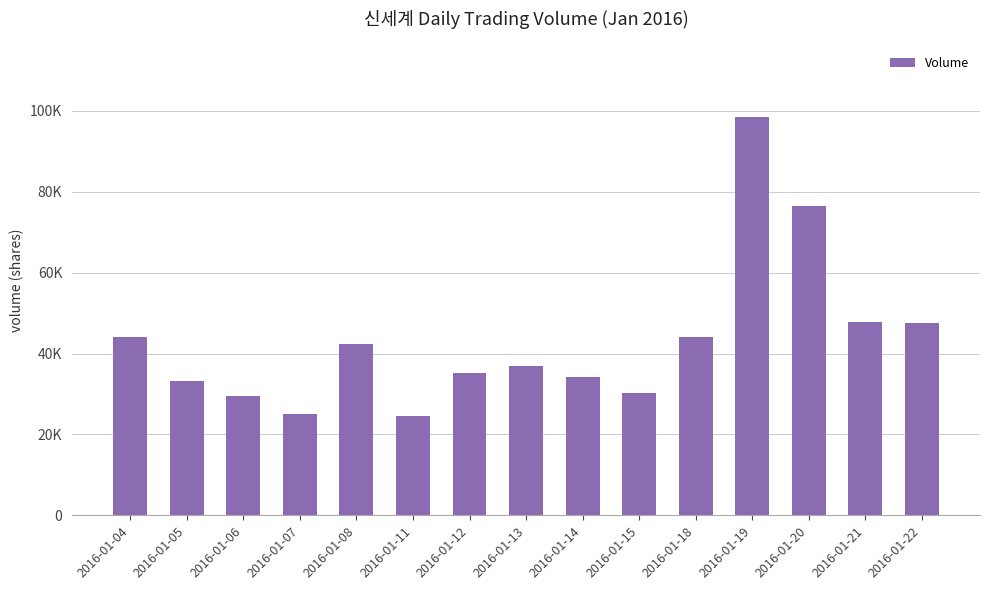

Rank the categories by value from highest to lowest.

2016-01-19, 2016-01-20, 2016-01-21, 2016-01-22, 2016-01-18, 2016-01-04, 2016-01-08, 2016-01-13, 2016-01-12, 2016-01-14, 2016-01-05, 2016-01-15, 2016-01-06, 2016-01-07, 2016-01-11